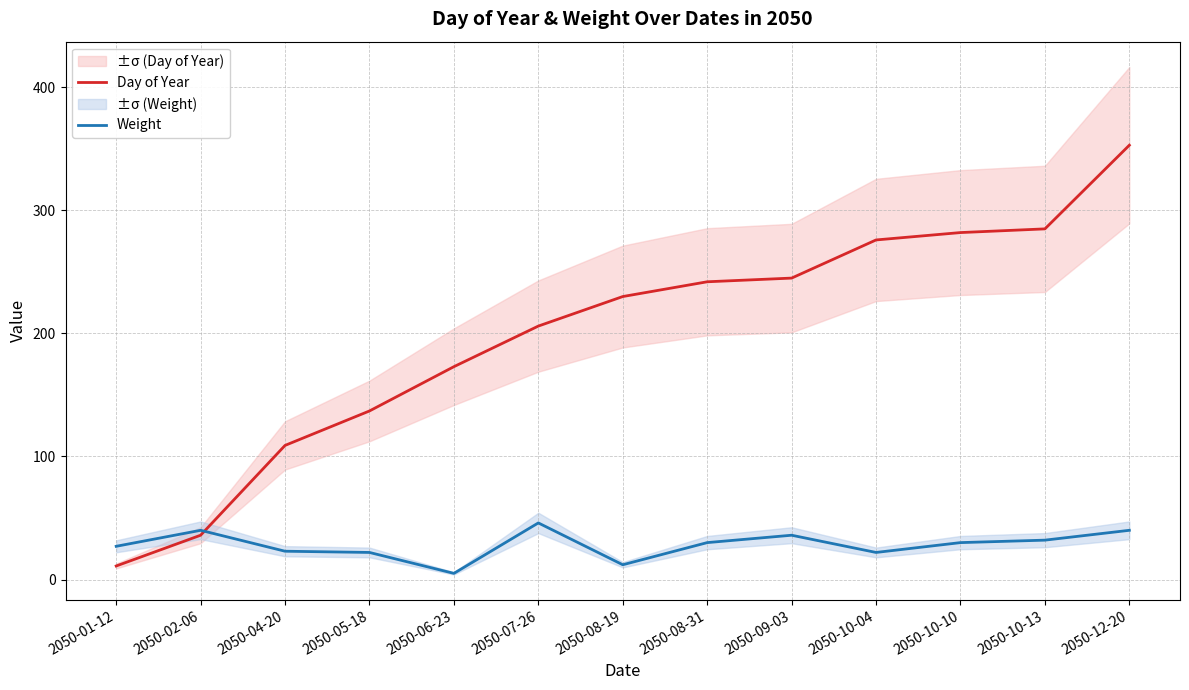

What is the total value across all series at 2050-06-23?

178